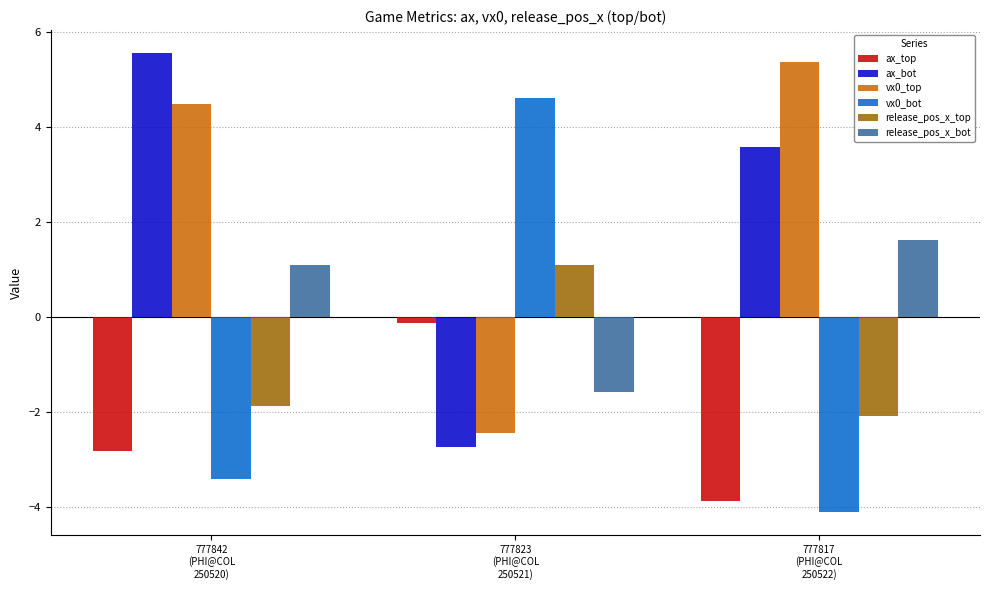

How many data points in vx0_top are less than 4?

1